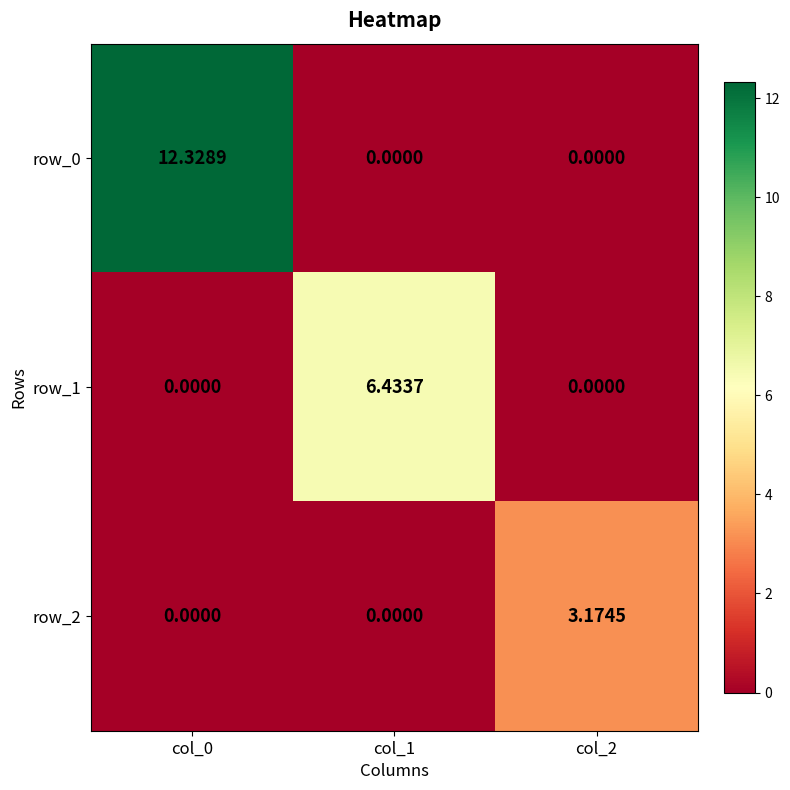

At which category is the sum across all series the highest?

col_0